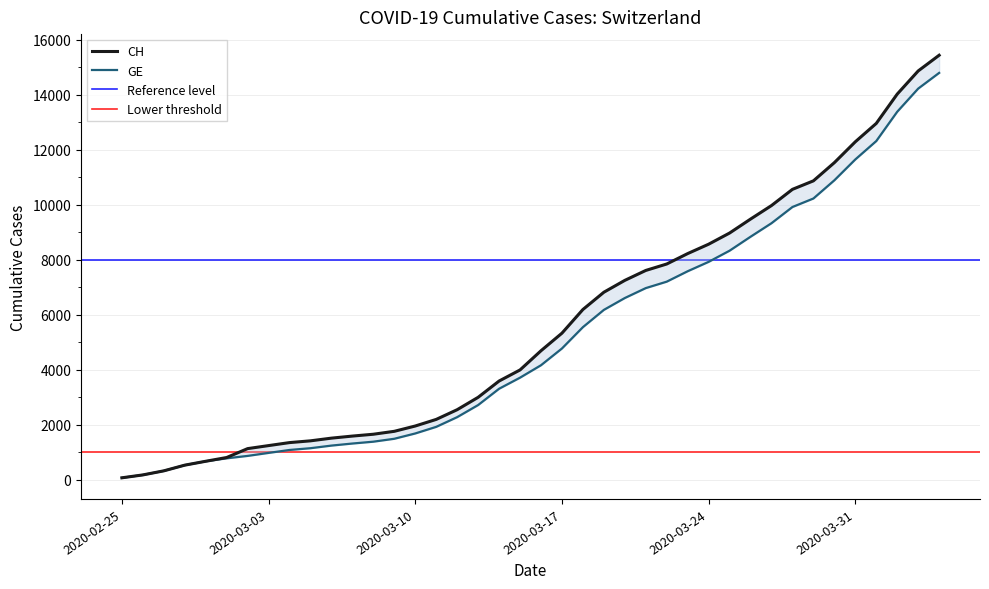

True or false: GE and CH intersect in this chart.

False